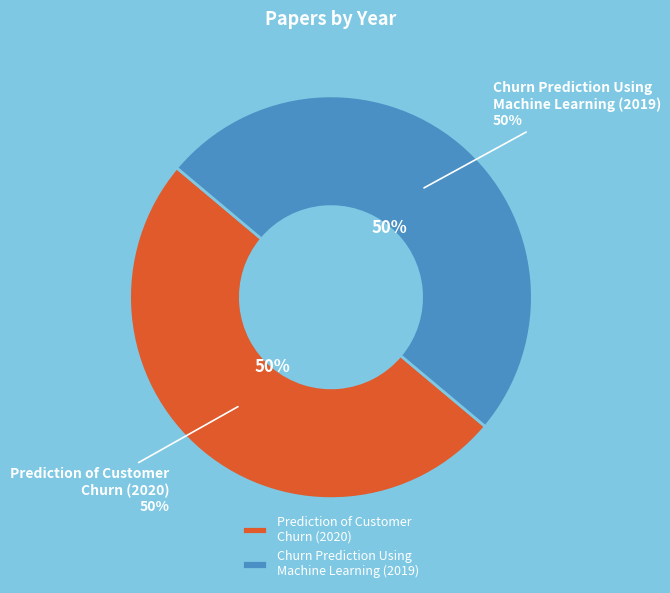

To the nearest percent, what percentage of the pie is Churn Prediction Using Machine Learning?

50%